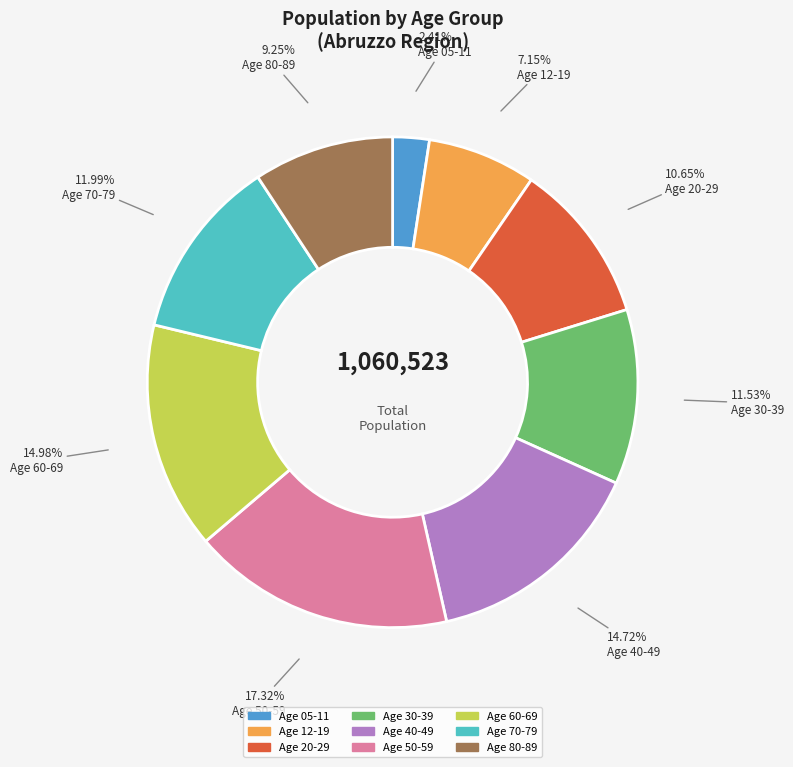

Is there a majority slice in this chart?

No